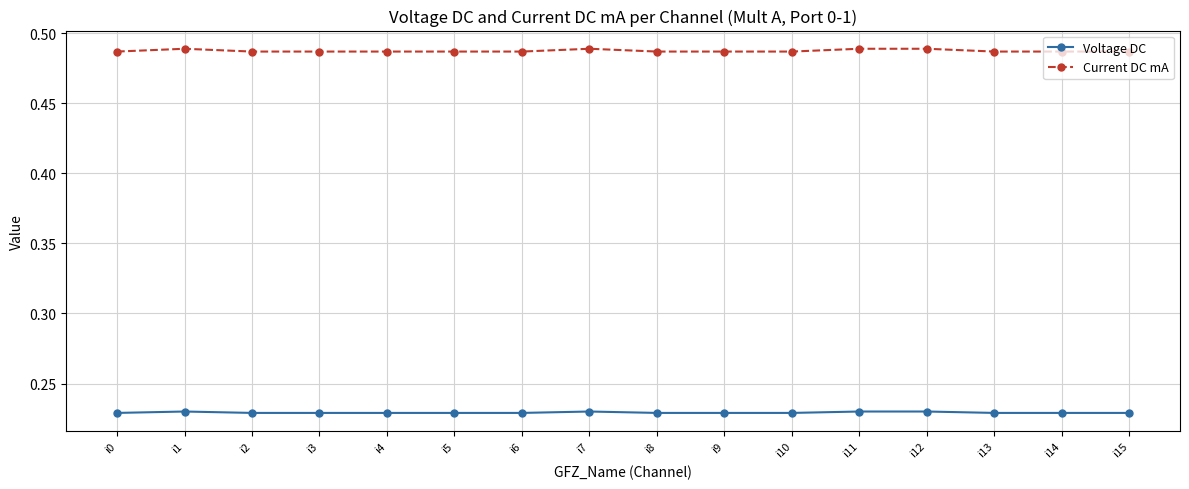

What is the sum of the Current DC mA values at i9 and i14?

1.0